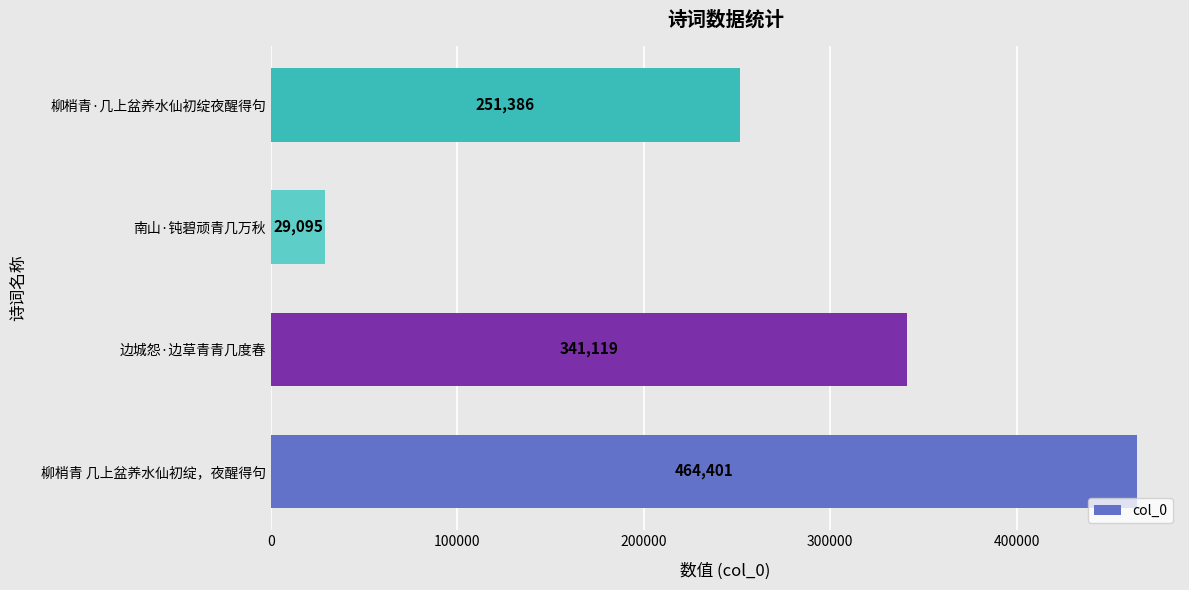

True or false: the data shows 341119 at 边城怨·边草青青几度春.

True